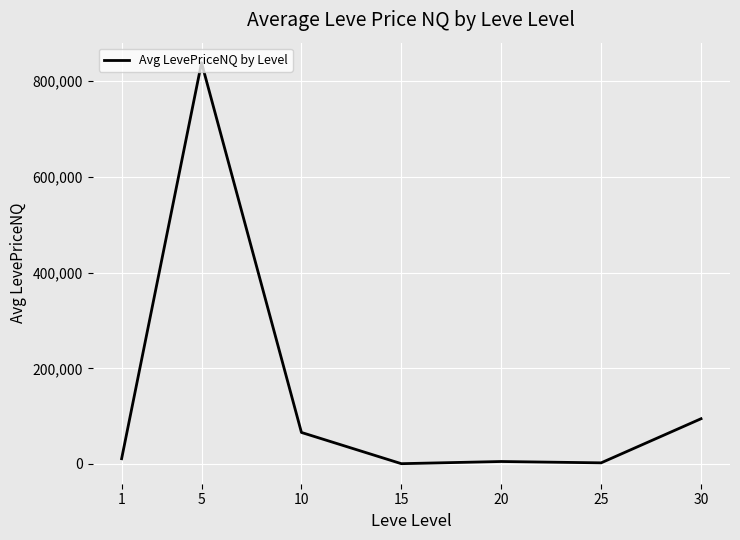

True or false: there are more than 0 points higher than both neighbors.

True